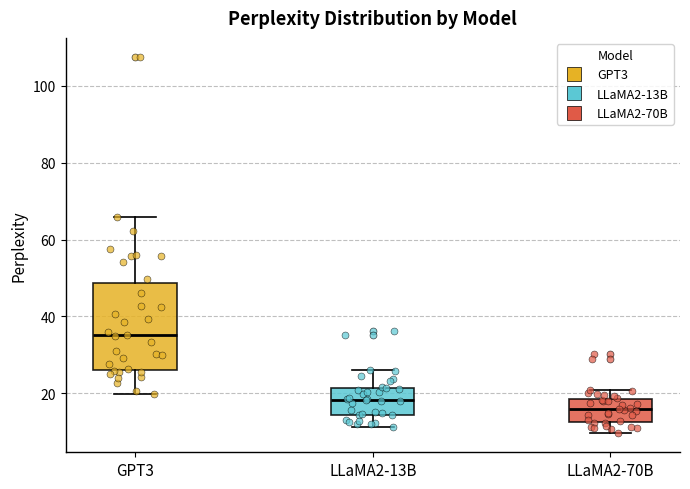

Reading left to right, read every box against the y-axis: the position of its median line, the range the box covers, and the ends of its whiskers. The values are not printed on the chart, so give them approximately, as read against the axis.

GPT3: median 36, box 26 to 48, whiskers 20 to 66
LLaMA2-13B: median 18, box 14 to 22, whiskers 12 to 26
LLaMA2-70B: median 16, box 12 to 18, whiskers 10 to 20